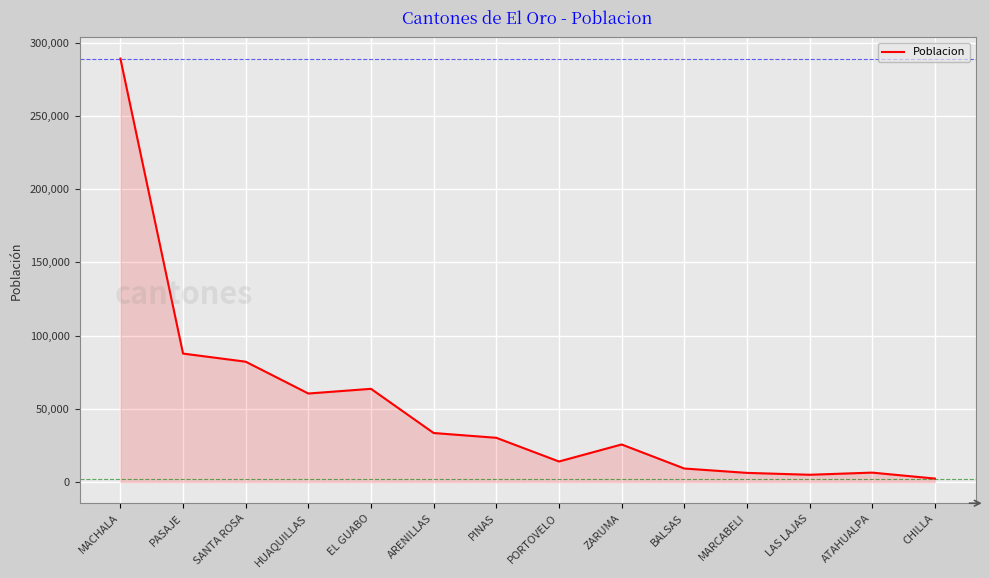

What is the sum of the values at ARENILLAS and PORTOVELO?

47501